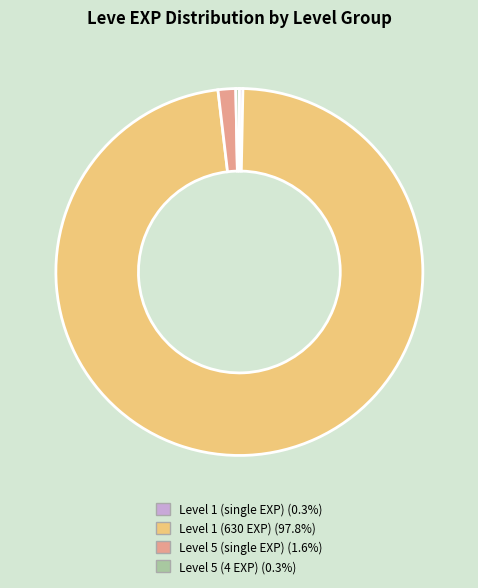

Is there any slice that represents more than half of the pie?

Yes